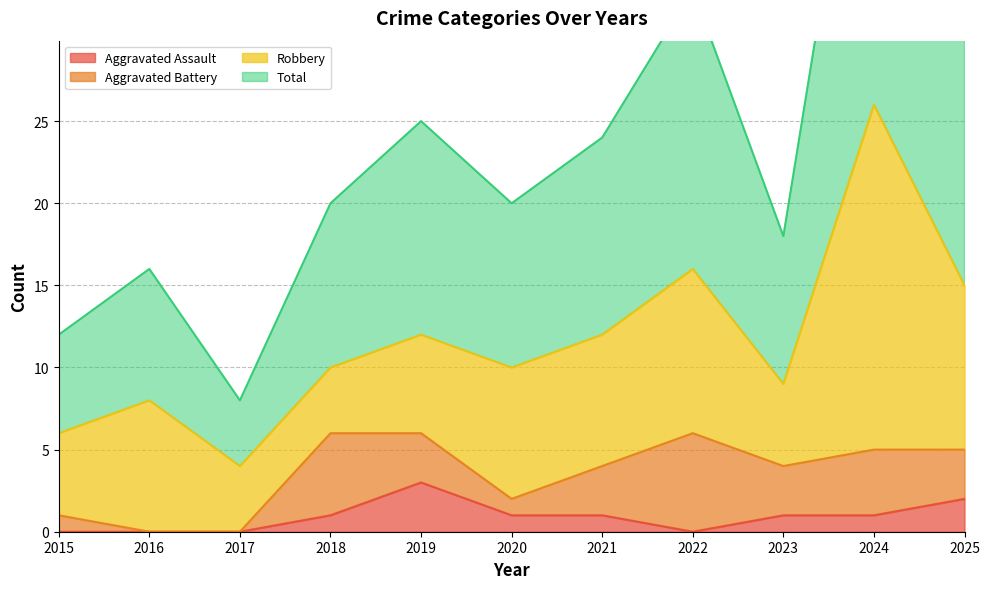

Is the value of Aggravated Assault at 2024 greater than the value of Total at 2019?

No